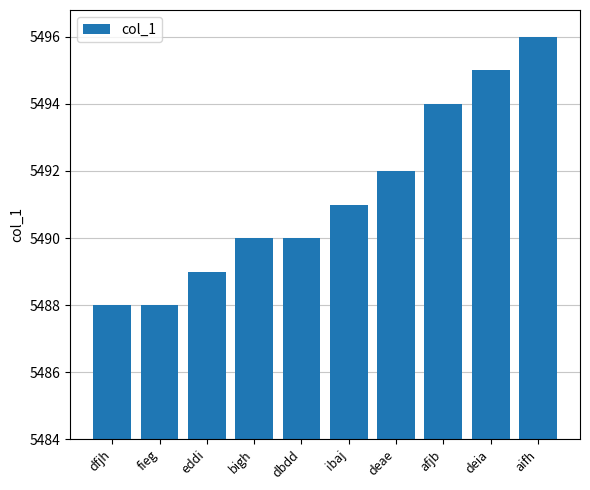

Reading right to left, transcribe all the data shown in this chart.

aifh=5496	deia=5495	afjb=5494	deae=5492	ibaj=5491	dbdd=5490	bigh=5490	eddi=5489	fieg=5488	dfjh=5488